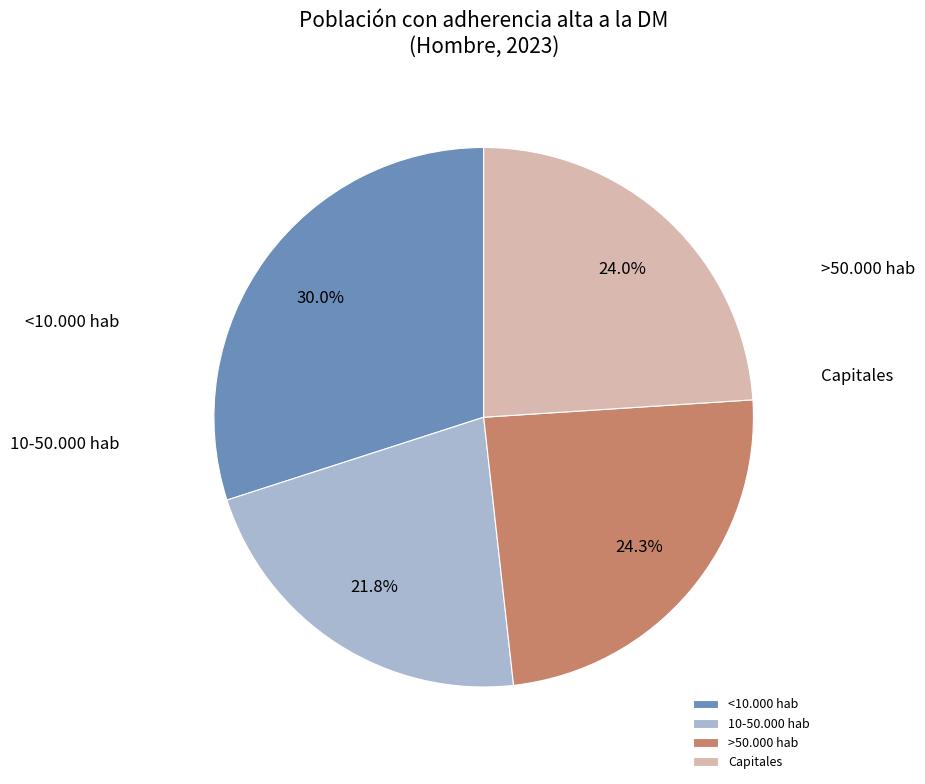

To the nearest percent, what percentage of the pie is <10.000 hab?

30%